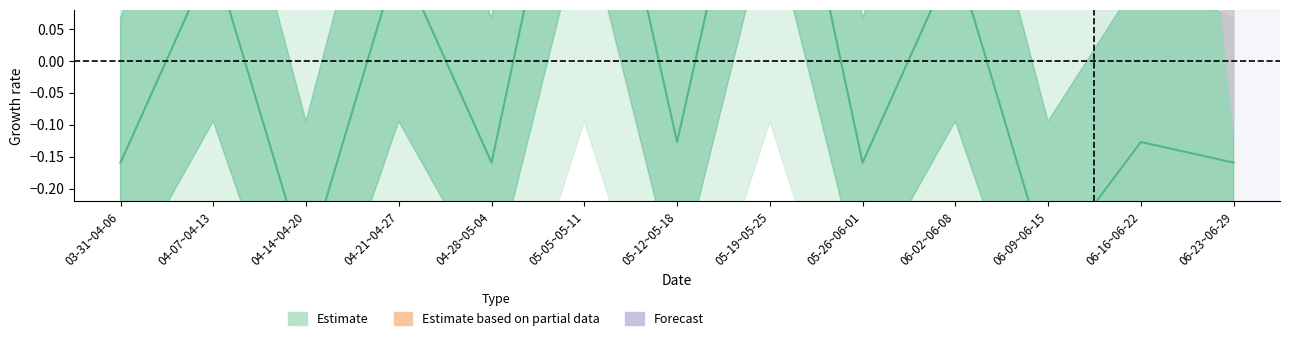

Is it true that the value at 05-26~06-01 is -0.1?

False